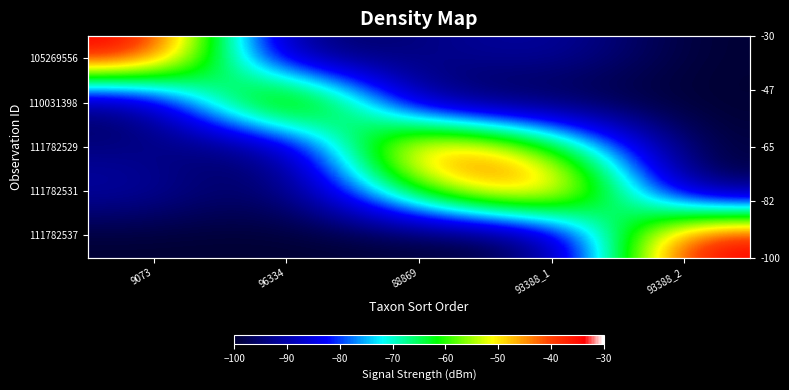

Is it true that 111782537 equals -48.5 at 93388_2?

False